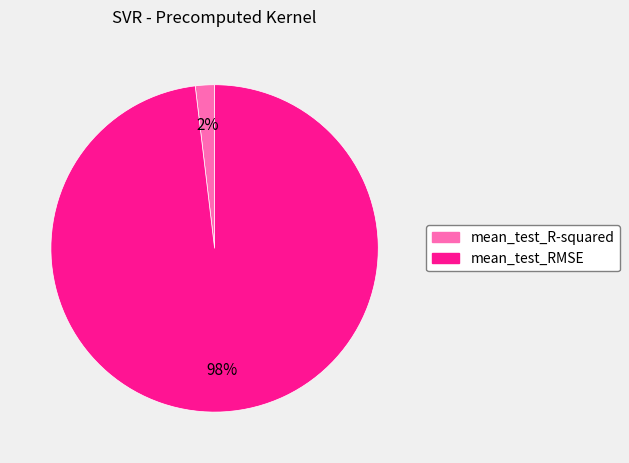

To the nearest percent, what is the average slice percentage?

50%